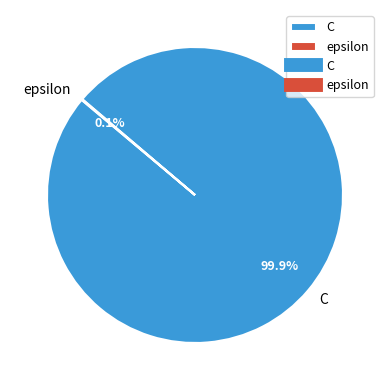

To the nearest percent, what is the average slice percentage?

50%